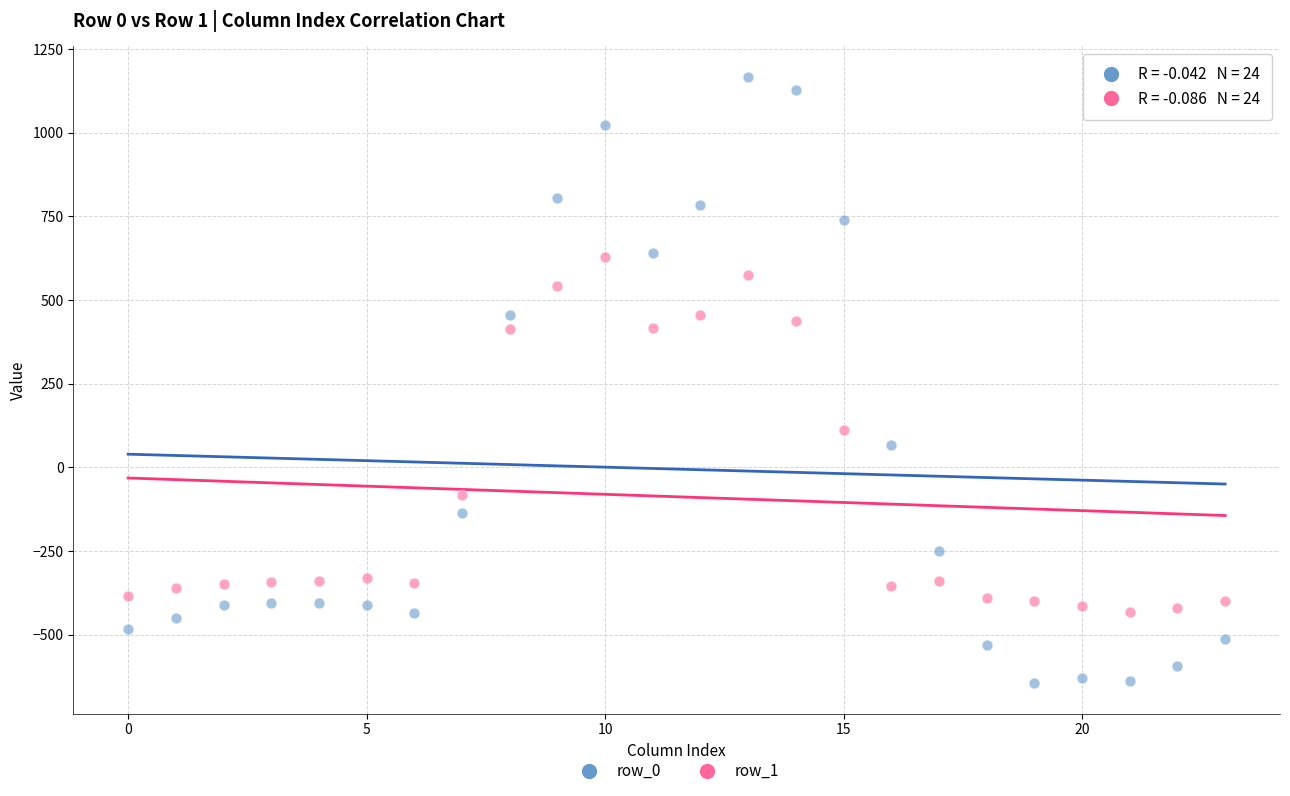

Across all data points, what is the range of Y values (max minus min)?

1811.7